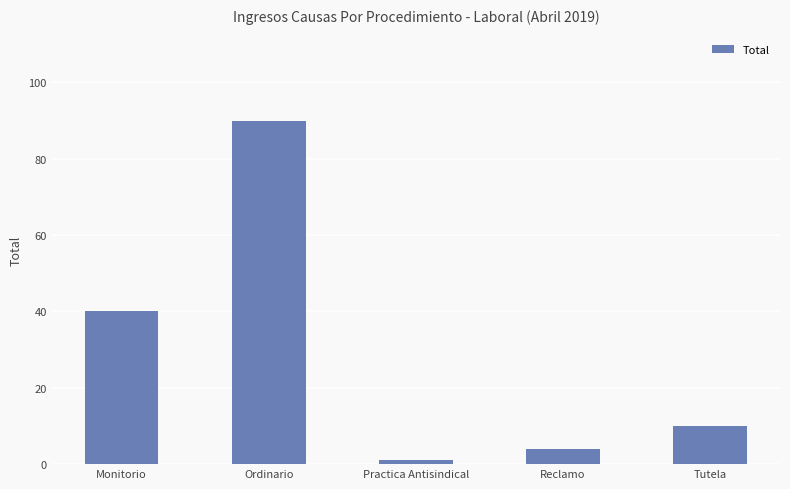

True or false: the data shows 22 at Monitorio.

False